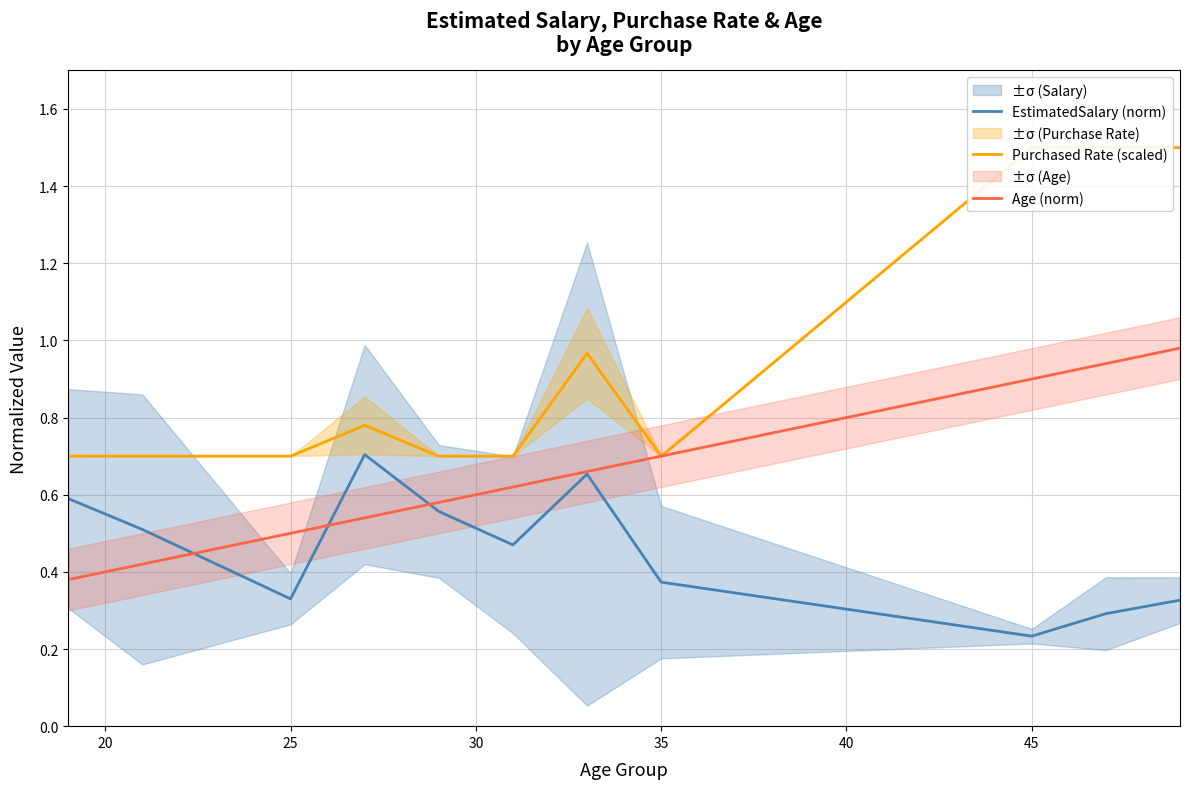

True or false: Purchased Rate (scaled) and Age (norm) intersect in this chart.

False